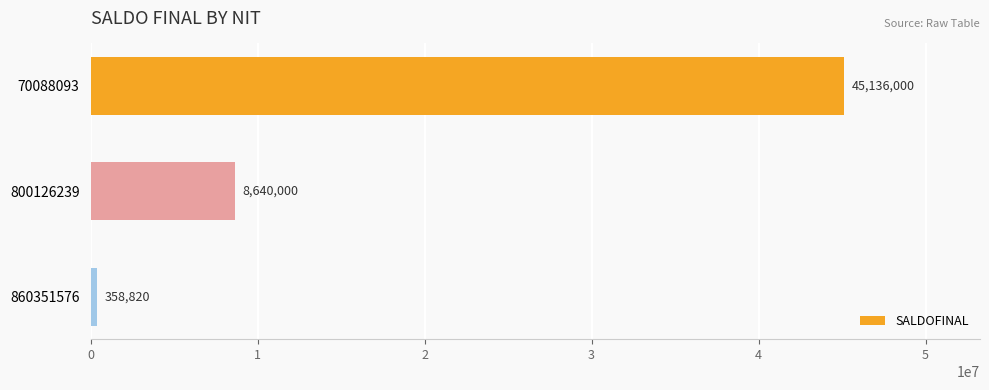

What is the sum of all values?

54134820